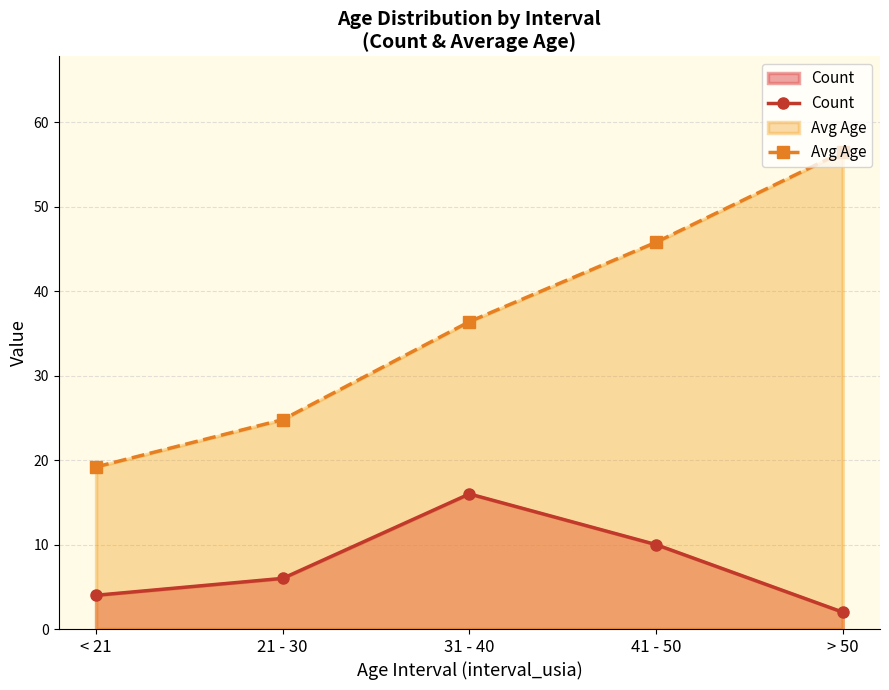

Which series has the largest total across all categories?

Avg Age